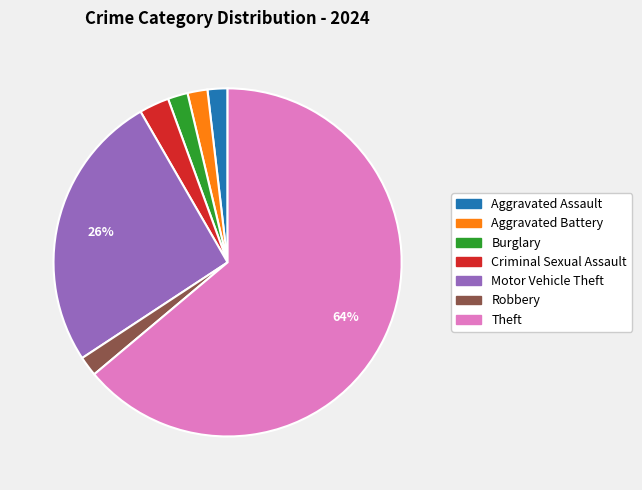

Between Aggravated Battery and Criminal Sexual Assault, which is larger?

Criminal Sexual Assault